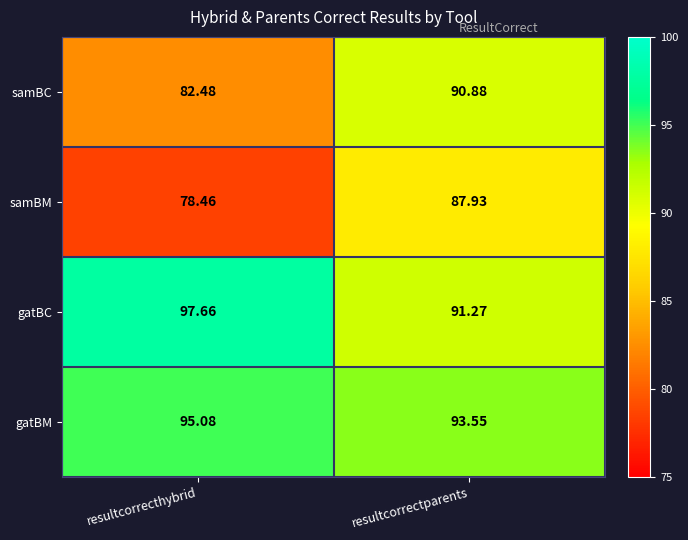

Rank the series by their maximum value, from highest to lowest.

gatBC, gatBM, samBC, samBM